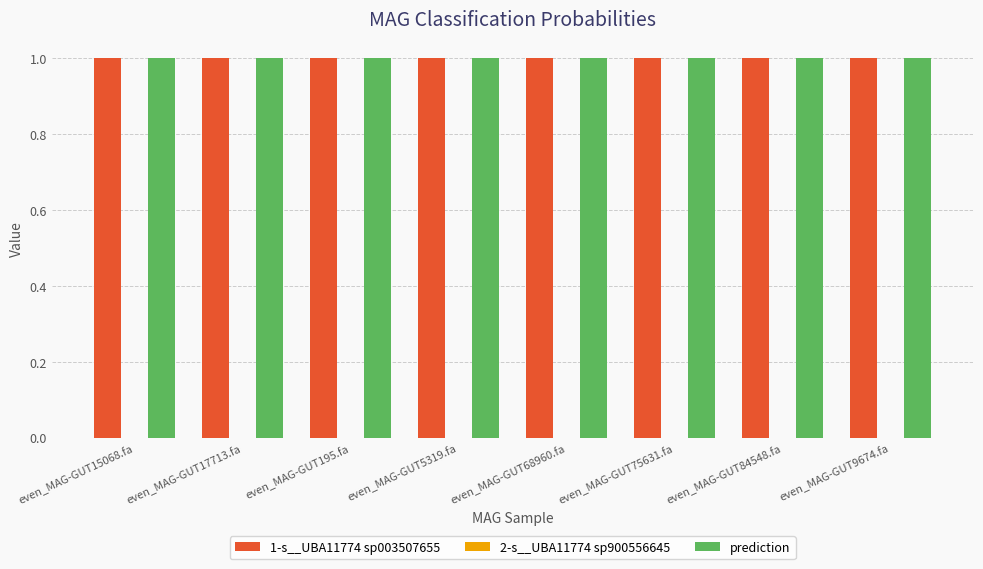

What is the greatest value displayed?

1.0